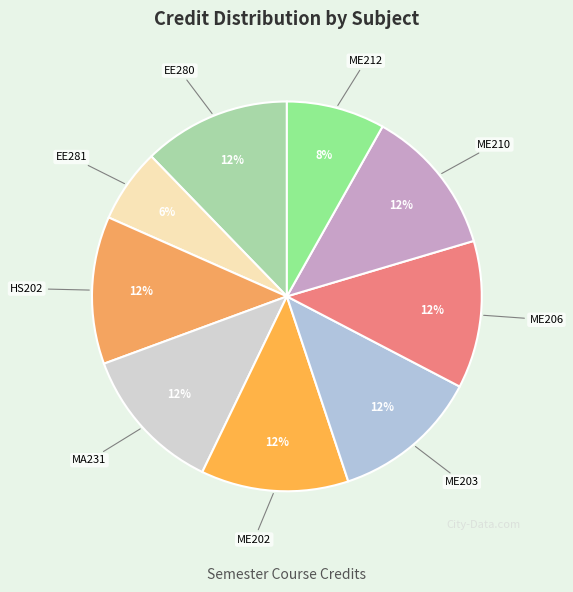

To the nearest percent, what is the average slice percentage?

11%